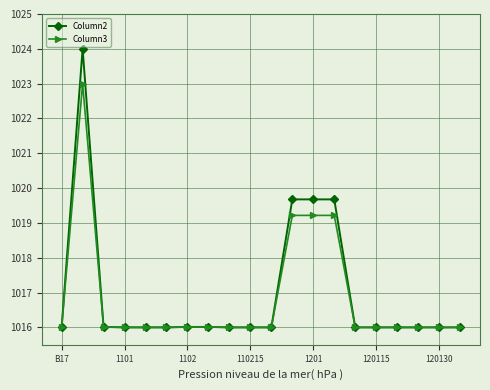

List the series in order of their peak value, lowest first.

Column3, Column2